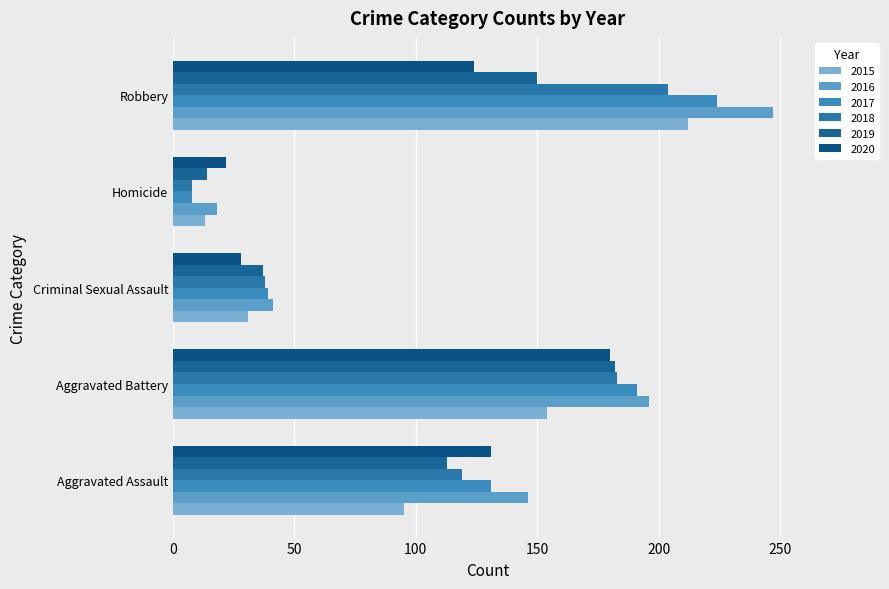

List the series in order of their peak value, highest first.

2016, 2017, 2015, 2018, 2019, 2020